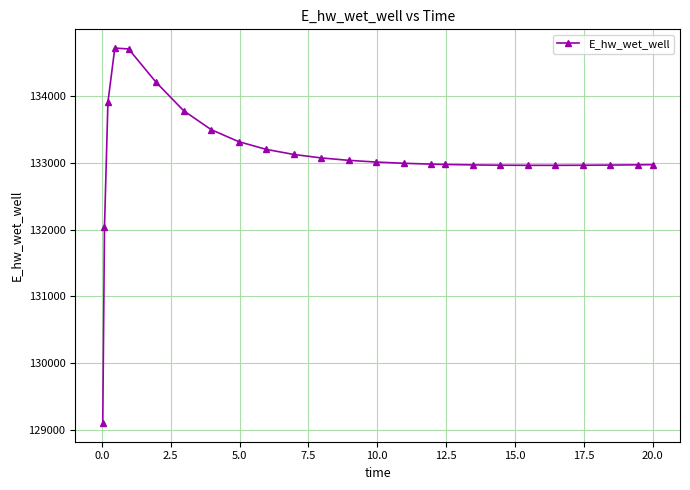

What is the value of the 5th point from the left?

134704.4